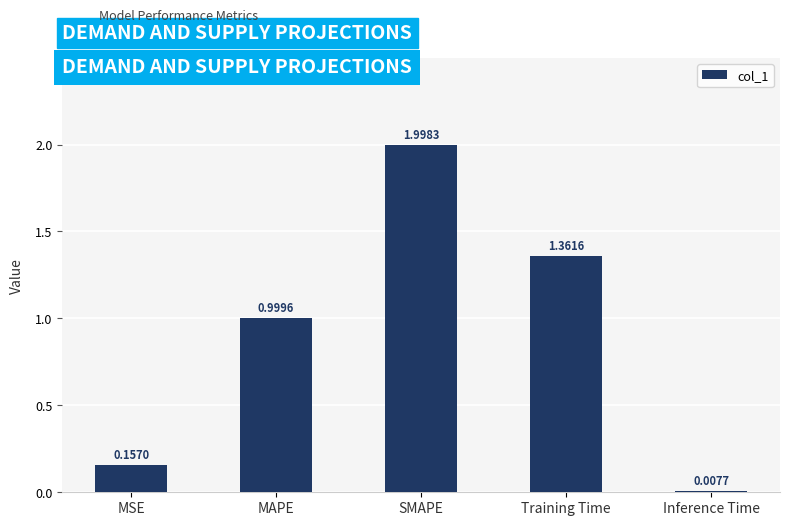

What is the sum of the values at MSE and Training Time?

1.5